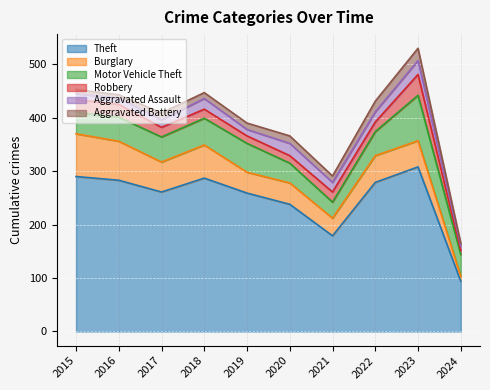

Read the Aggravated Battery value at 2020.

14